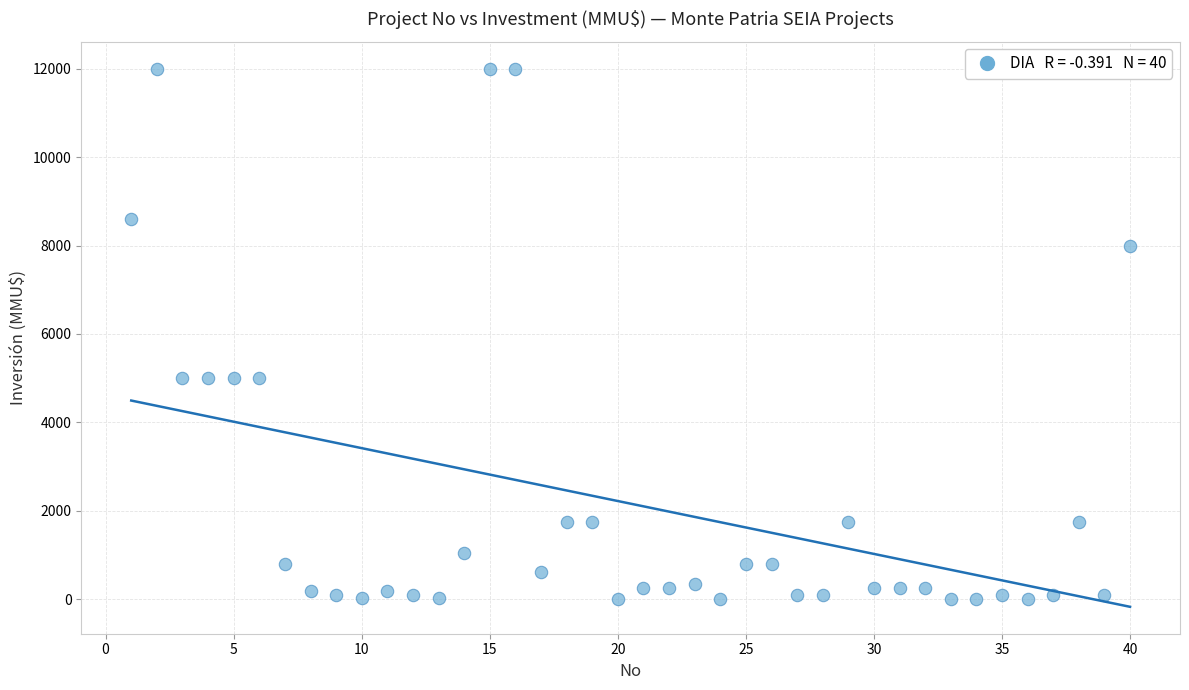

What is the range of Y values (max minus min)?

12000